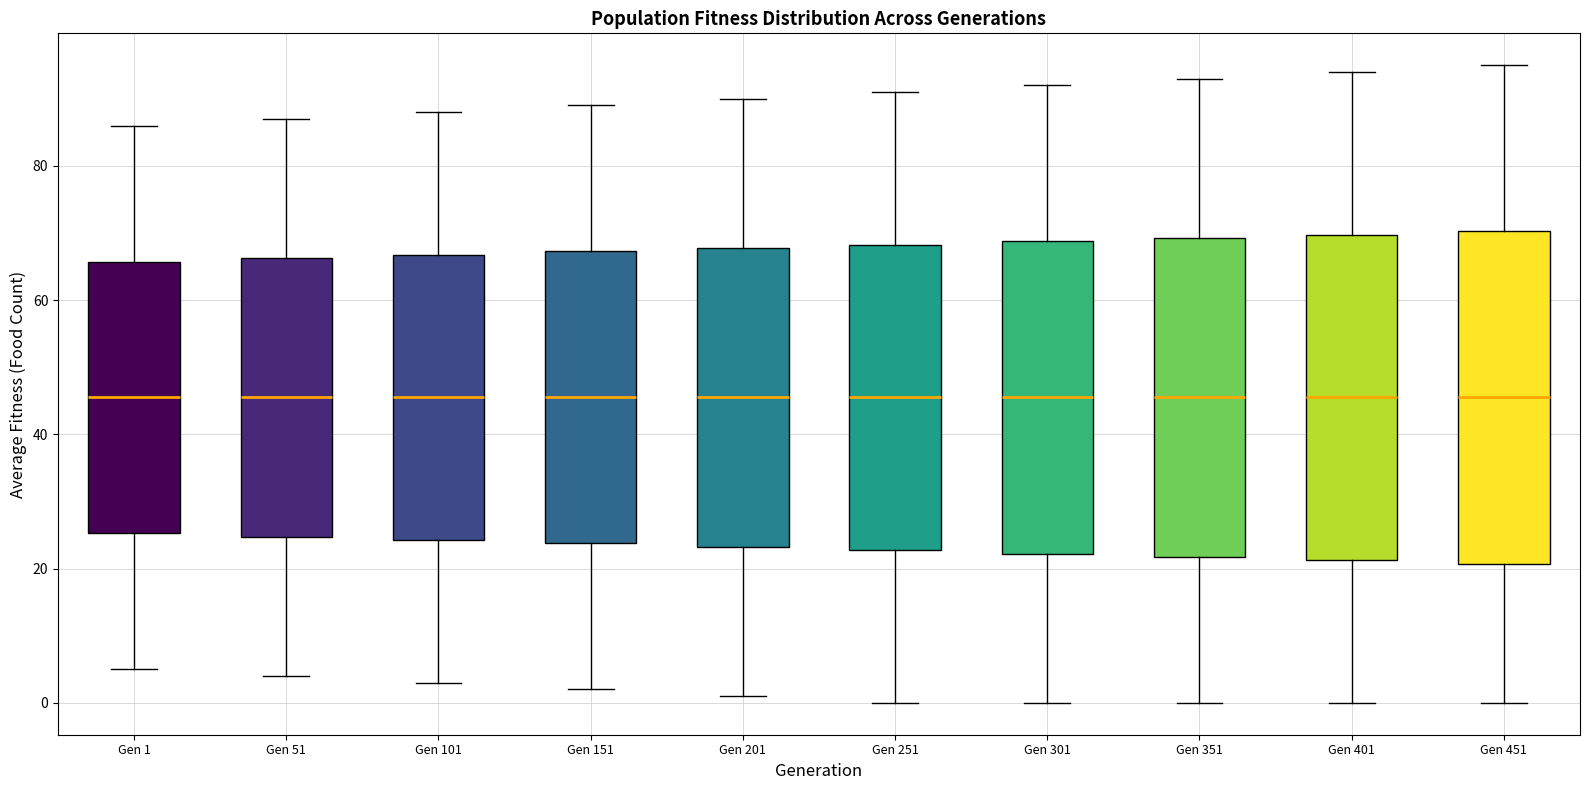

Reading left to right, transcribe this box plot: for each box, give where its median line is, the range the box spans, and where its two whiskers end, as read against the y-axis. The values are not printed on the chart, so give them approximately, as read against the axis.

Gen 1: median 46, box 26 to 66, whiskers 6 to 86
Gen 51: median 46, box 24 to 66, whiskers 4 to 88
Gen 101: median 46, box 24 to 66, whiskers 4 to 88
Gen 151: median 46, box 24 to 68, whiskers 2 to 90
Gen 201: median 46, box 24 to 68, whiskers 2 to 90
Gen 251: median 46, box 22 to 68, whiskers 0 to 92
Gen 301: median 46, box 22 to 68, whiskers 0 to 92
Gen 351: median 46, box 22 to 70, whiskers 0 to 94
Gen 401: median 46, box 22 to 70, whiskers 0 to 94
Gen 451: median 46, box 20 to 70, whiskers 0 to 96